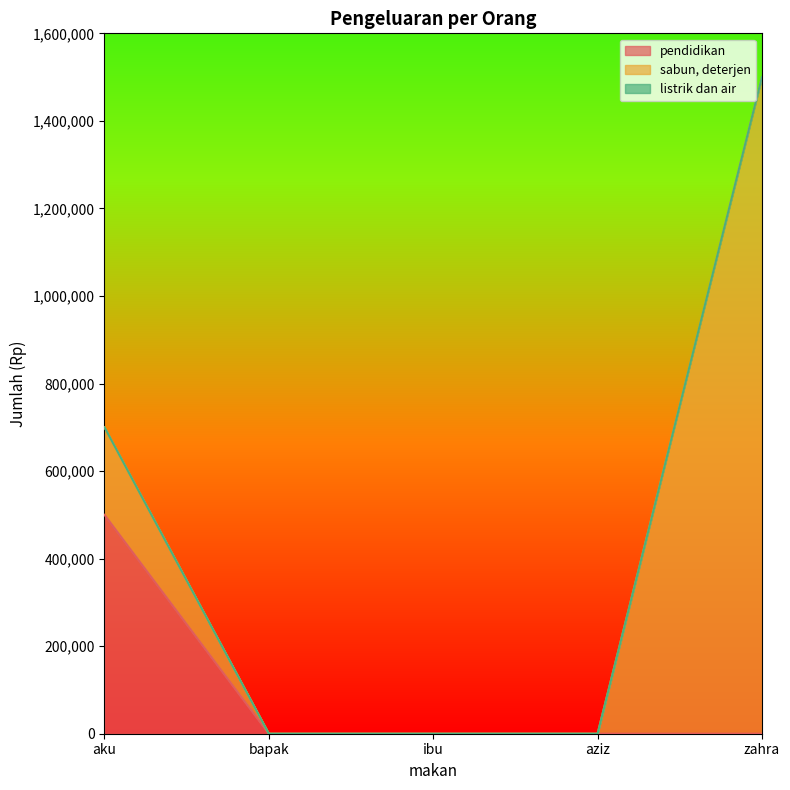

True or false: listrik dan air and pendidikan intersect in this chart.

False